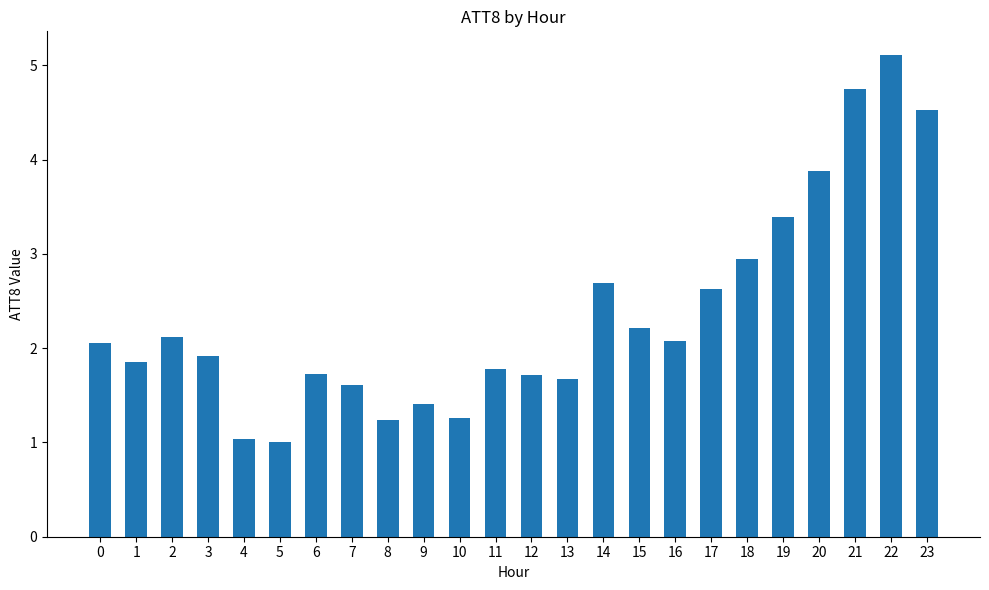

Count the number of categories in the chart.

24